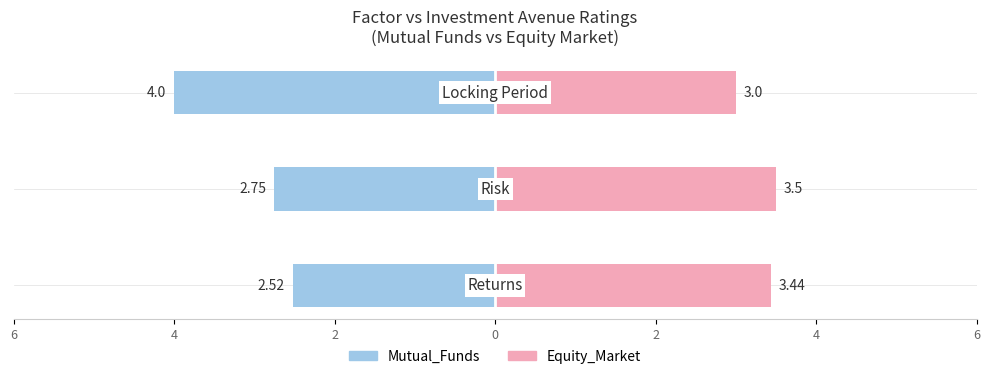

At how many categories does at least one series exceed 2?

3